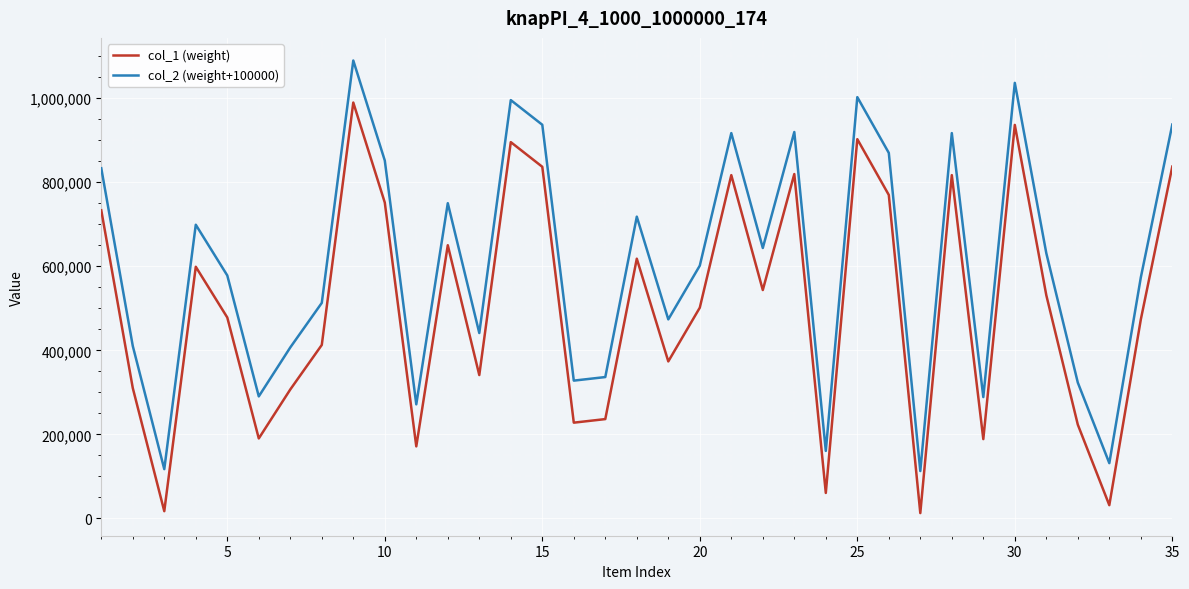

How many lines are shown in the chart?

2